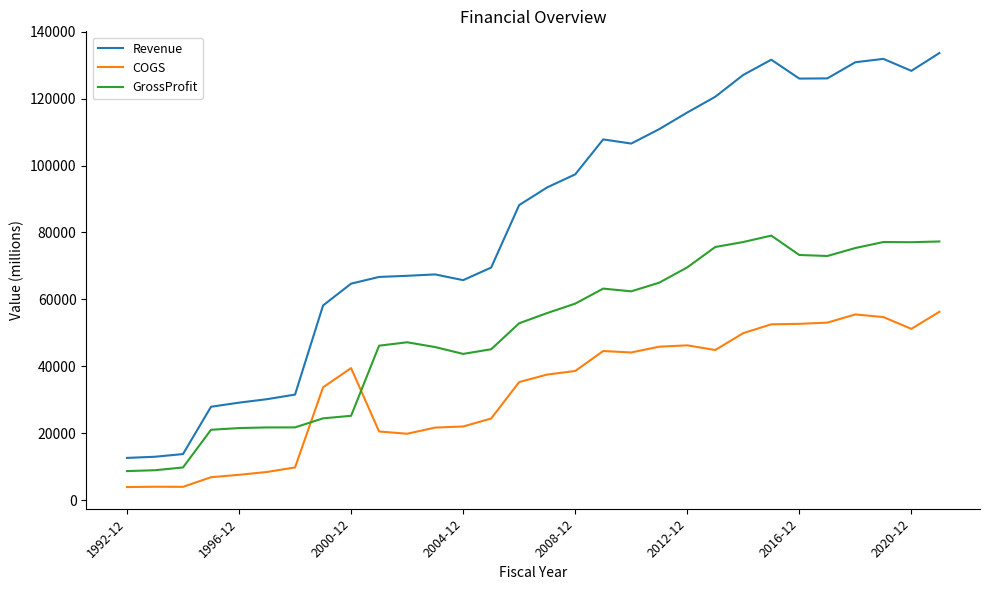

Rank the series by their maximum value, from highest to lowest.

Revenue, GrossProfit, COGS